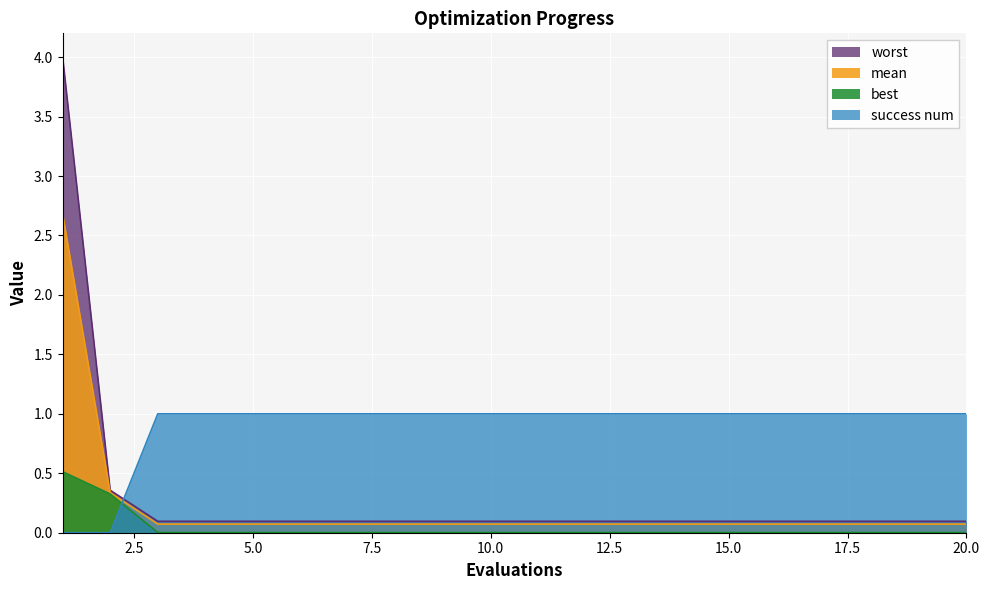

Rank the categories by worst value from lowest to highest.

3, 4, 5, 6, 7, 8, 9, 10, 11, 12, 13, 14, 15, 16, 17, 18, 19, 20, 2, 1